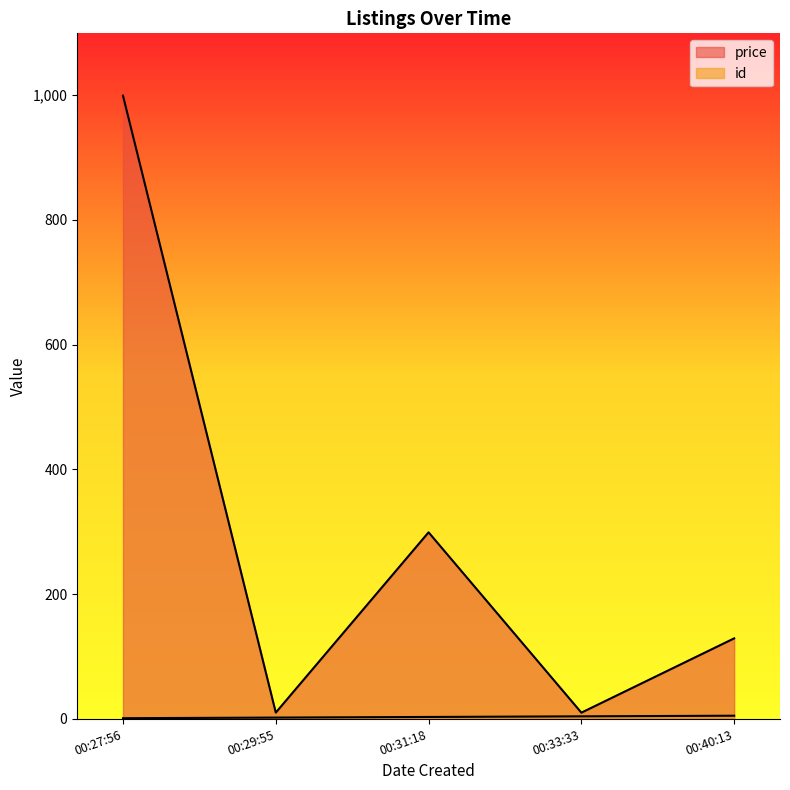

How many lines are shown in the chart?

2